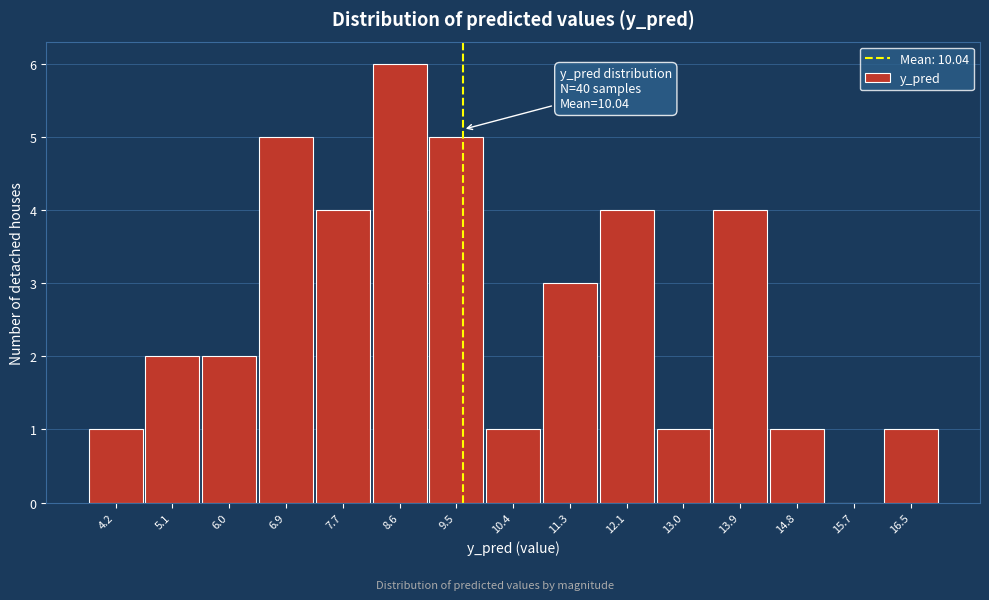

Reading left to right, extract all data points from this chart.

4.2=1	5.1=2	6.0=2	6.9=5	7.7=4	8.6=6	9.5=5	10.4=1	11.3=3	12.1=4	13.0=1	13.9=4	14.8=1	15.7=0	16.5=1